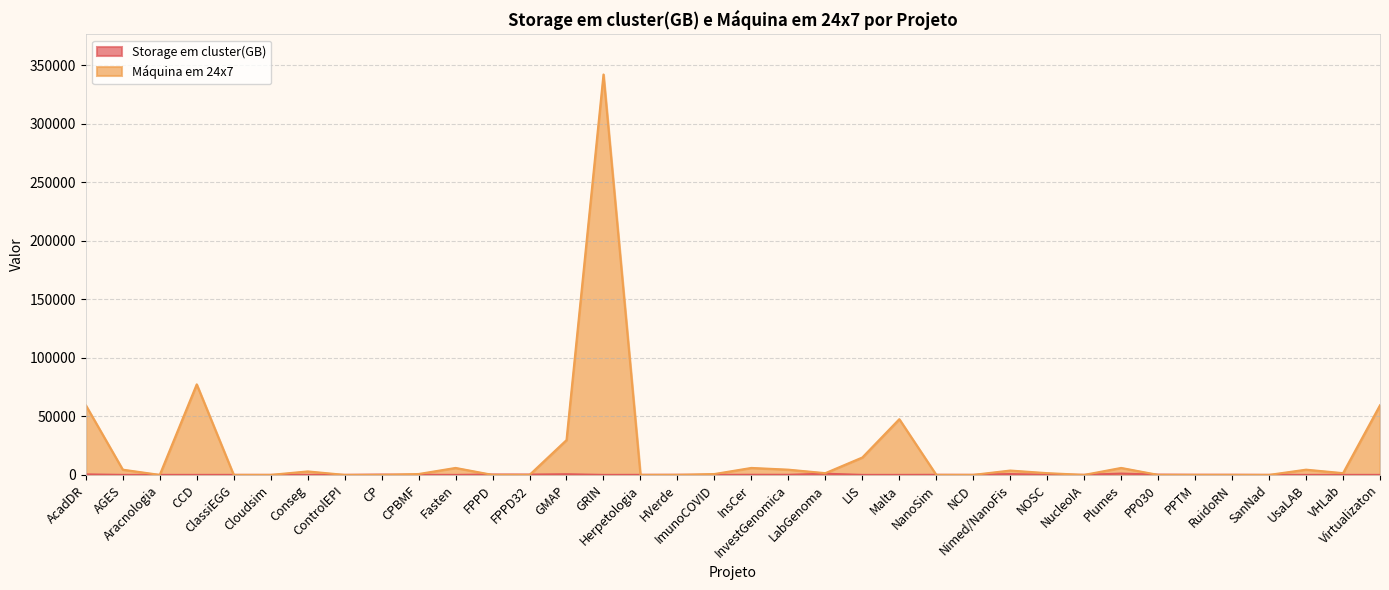

After their last crossing, which series has the higher values: Storage em cluster(GB) or Máquina em 24x7?

Máquina em 24x7